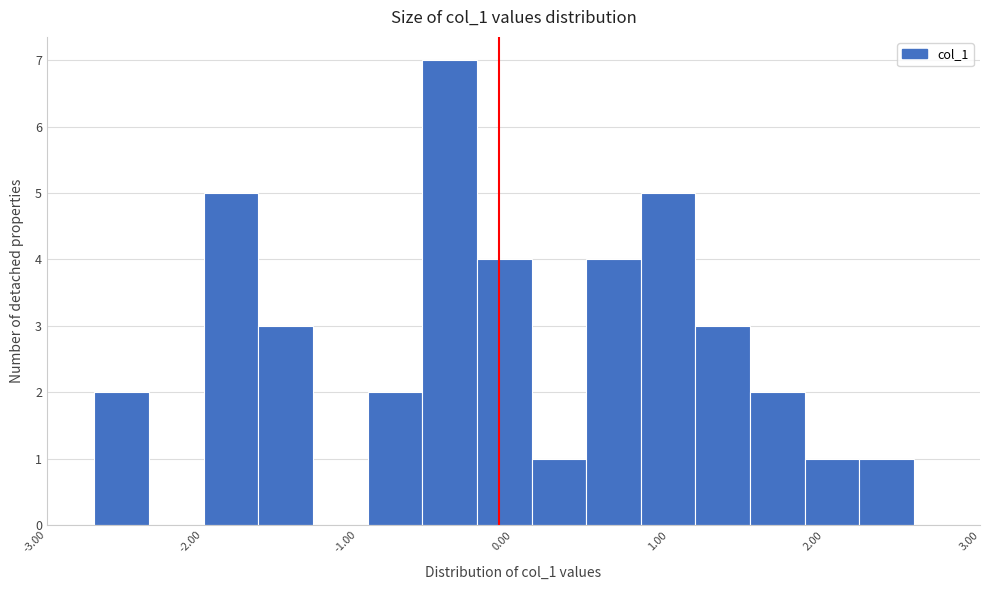

Read against the x-axis, roughly where is the centre of the tallest bar?

-0.4